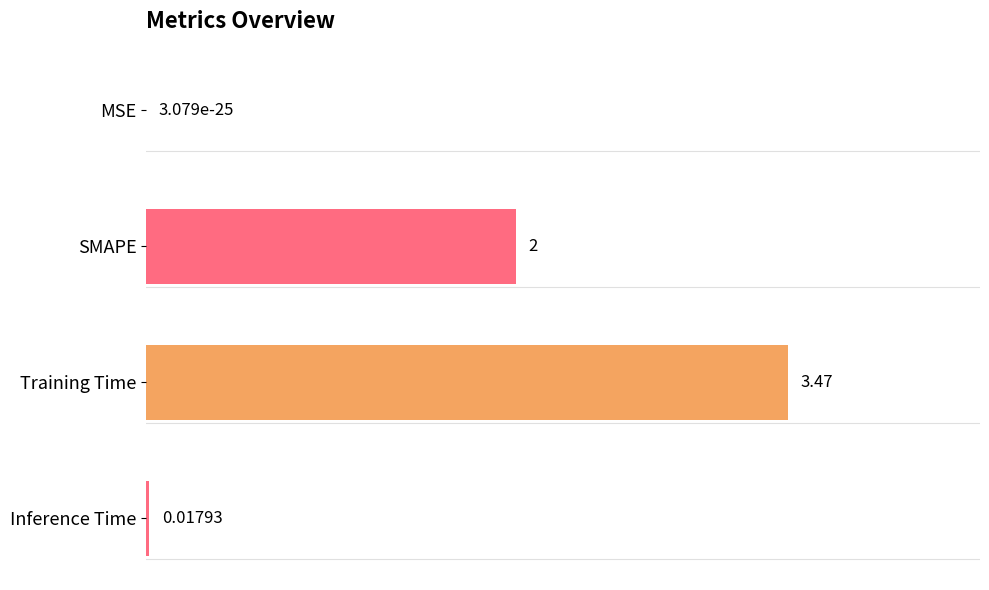

Between MSE and Inference Time, which is larger?

Inference Time